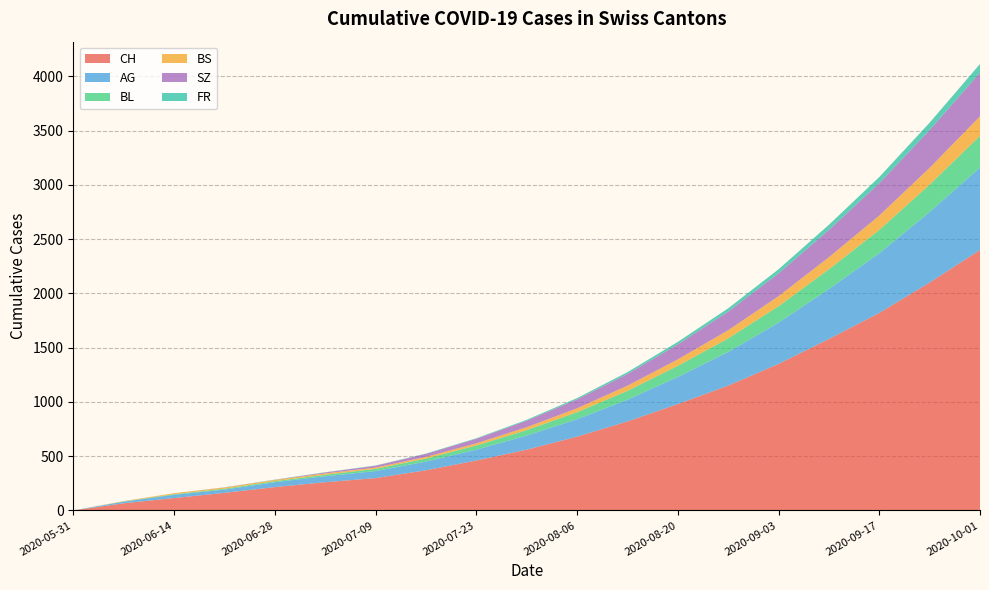

Reading left to right, transcribe all the data shown in this chart.

CH: 2020-05-31=0	2020-06-07=66	2020-06-14=114	2020-06-21=162	2020-06-28=215	2020-07-05=260	2020-07-09=298	2020-07-16=370	2020-07-23=460	2020-07-30=560	2020-08-06=680	2020-08-13=820	2020-08-20=980	2020-08-27=1150	2020-09-03=1350	2020-09-10=1580	2020-09-17=1820	2020-09-24=2100	2020-10-01=2400
AG: 2020-05-31=0	2020-06-07=15	2020-06-14=30	2020-06-21=30	2020-06-28=45	2020-07-05=55	2020-07-09=65	2020-07-16=80	2020-07-23=100	2020-07-30=130	2020-08-06=160	2020-08-13=200	2020-08-20=250	2020-08-27=310	2020-09-03=380	2020-09-10=460	2020-09-17=550	2020-09-24=650	2020-10-01=760
BL: 2020-05-31=0	2020-06-07=2	2020-06-14=6	2020-06-21=8	2020-06-28=10	2020-07-05=14	2020-07-09=20	2020-07-16=28	2020-07-23=38	2020-07-30=50	2020-08-06=65	2020-08-13=82	2020-08-20=102	2020-08-27=125	2020-09-03=152	2020-09-10=182	2020-09-17=215	2020-09-24=252	2020-10-01=292
BS: 2020-05-31=0	2020-06-07=3	2020-06-14=9	2020-06-21=11	2020-06-28=11	2020-07-05=12	2020-07-09=12	2020-07-16=15	2020-07-23=20	2020-07-30=27	2020-08-06=36	2020-08-13=47	2020-08-20=60	2020-08-27=75	2020-09-03=92	2020-09-10=111	2020-09-17=132	2020-09-24=155	2020-10-01=180
SZ: 2020-05-31=0	2020-06-07=0	2020-06-14=0	2020-06-21=1	2020-06-28=1	2020-07-05=9	2020-07-09=17	2020-07-16=28	2020-07-23=42	2020-07-30=60	2020-08-06=82	2020-08-13=108	2020-08-20=138	2020-08-27=172	2020-09-03=210	2020-09-10=252	2020-09-17=298	2020-09-24=348	2020-10-01=402
FR: 2020-05-31=0	2020-06-07=0	2020-06-14=0	2020-06-21=1	2020-06-28=2	2020-07-05=2	2020-07-09=2	2020-07-16=3	2020-07-23=5	2020-07-30=8	2020-08-06=12	2020-08-13=17	2020-08-20=23	2020-08-27=30	2020-09-03=38	2020-09-10=47	2020-09-17=57	2020-09-24=68	2020-10-01=80